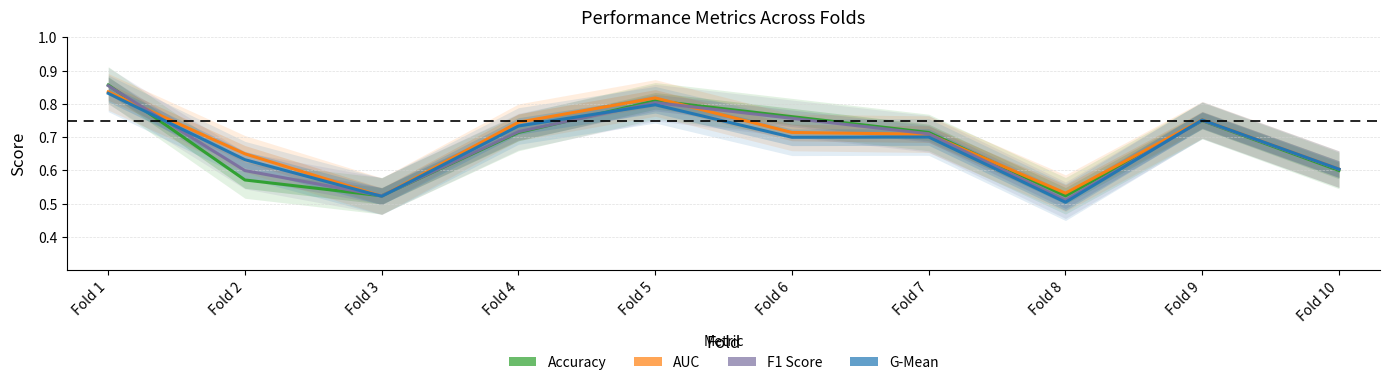

The AUC series shows 0.2 at Fold 5. True or false?

False